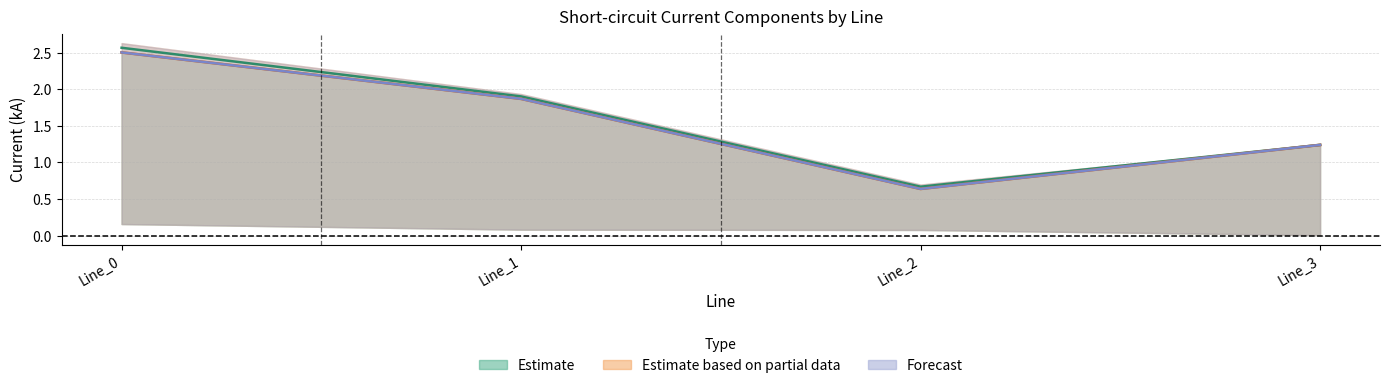

At which label does pf_ikss_b_to_ka first exceed 1?

Line_0